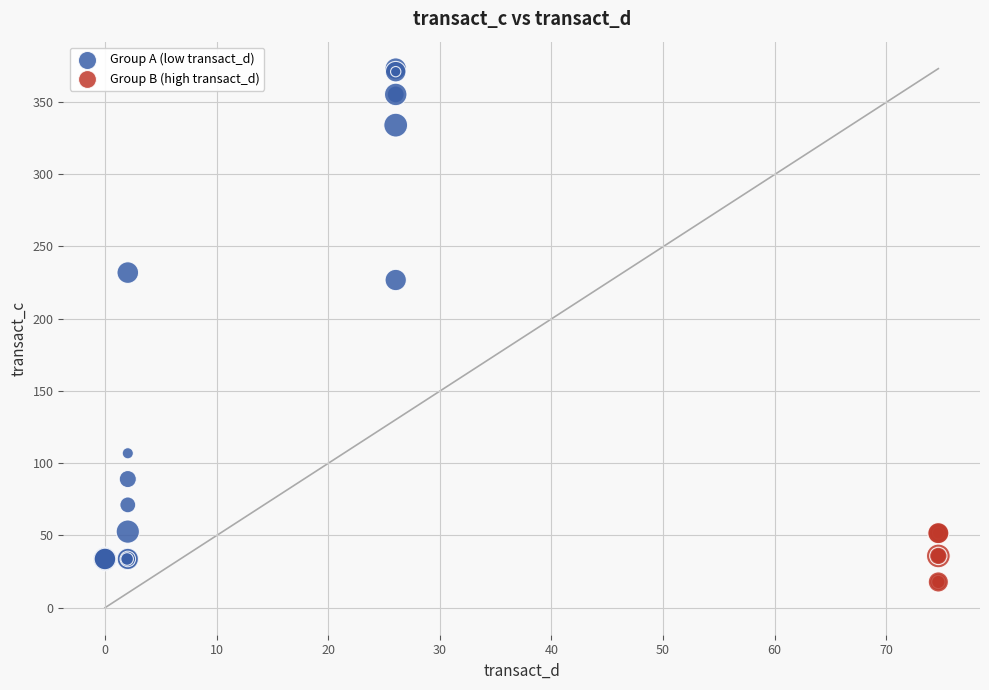

Which series has the widest spread of Y values?

Group A (low transact_d)